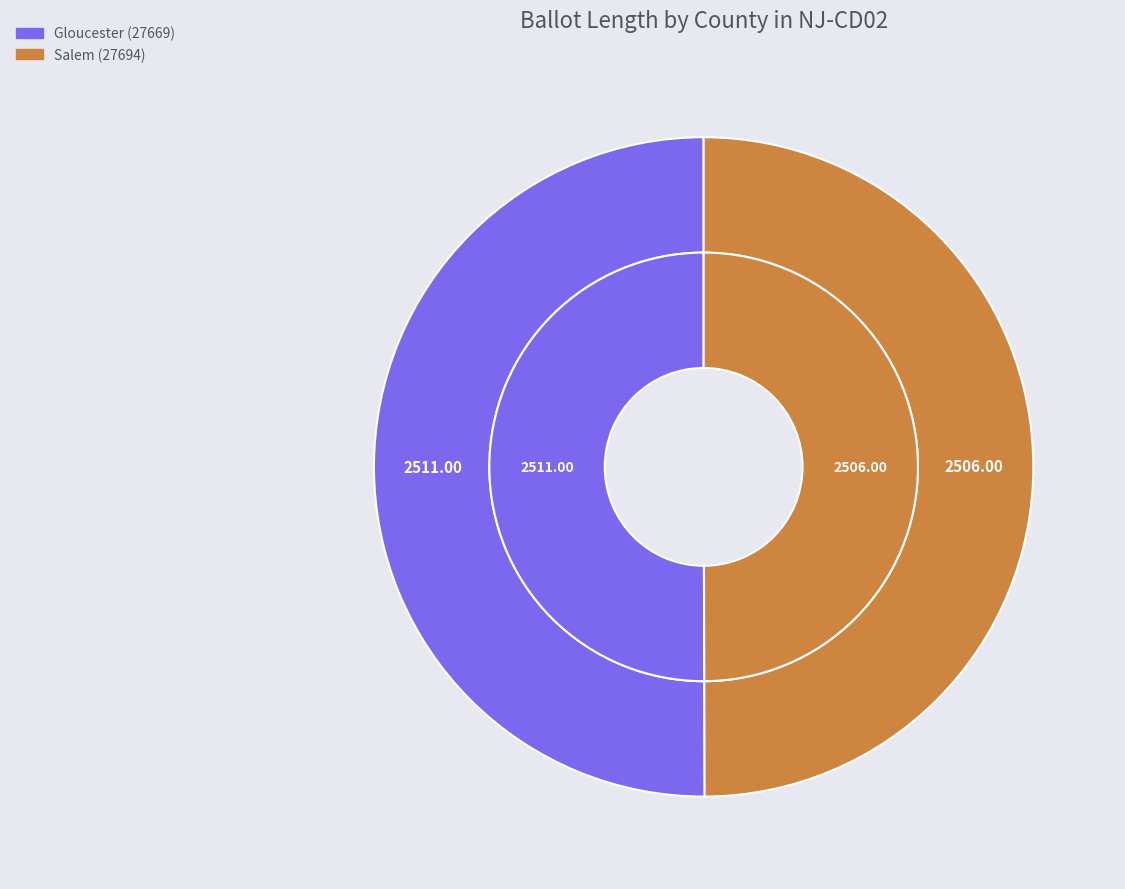

How many slices are in this pie chart?

2